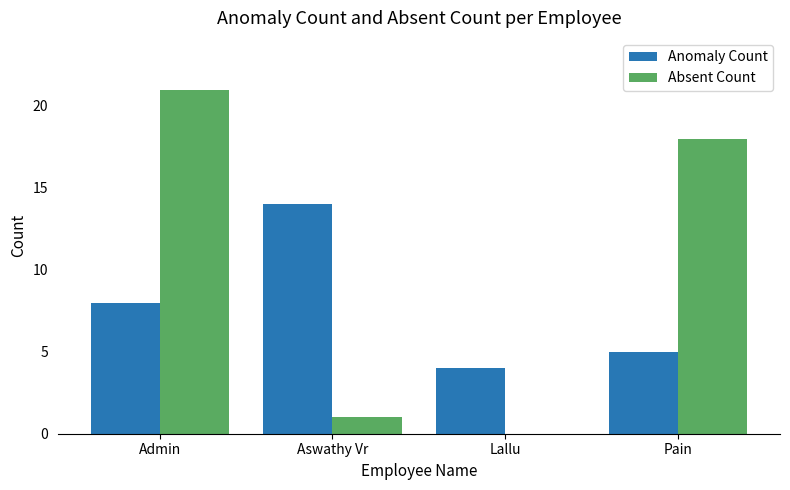

True or false: Anomaly Count has a value of 4 at Lallu.

True